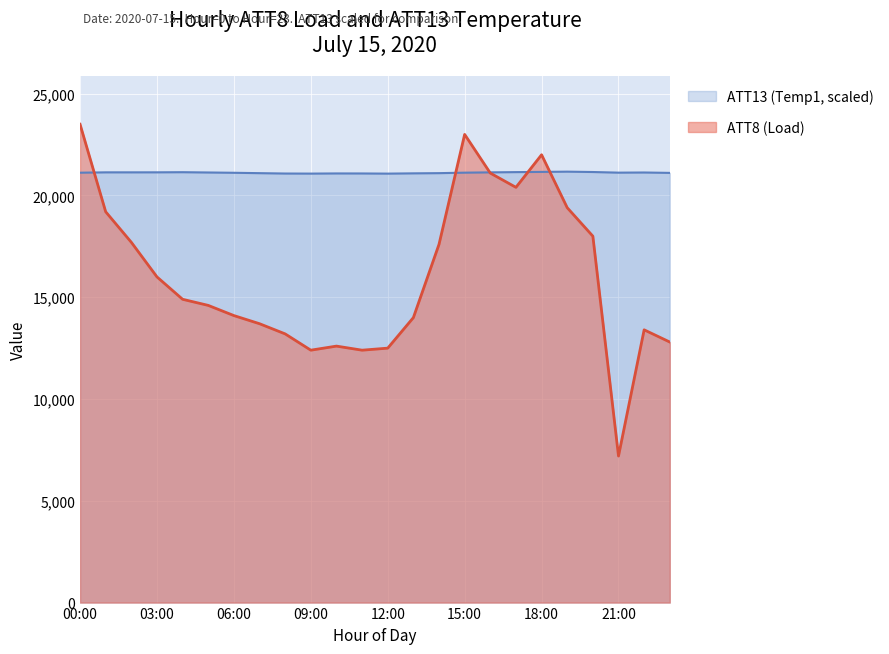

Rank the series by their average value, from highest to lowest.

ATT13 (Temp1, scaled), ATT8 (Load)